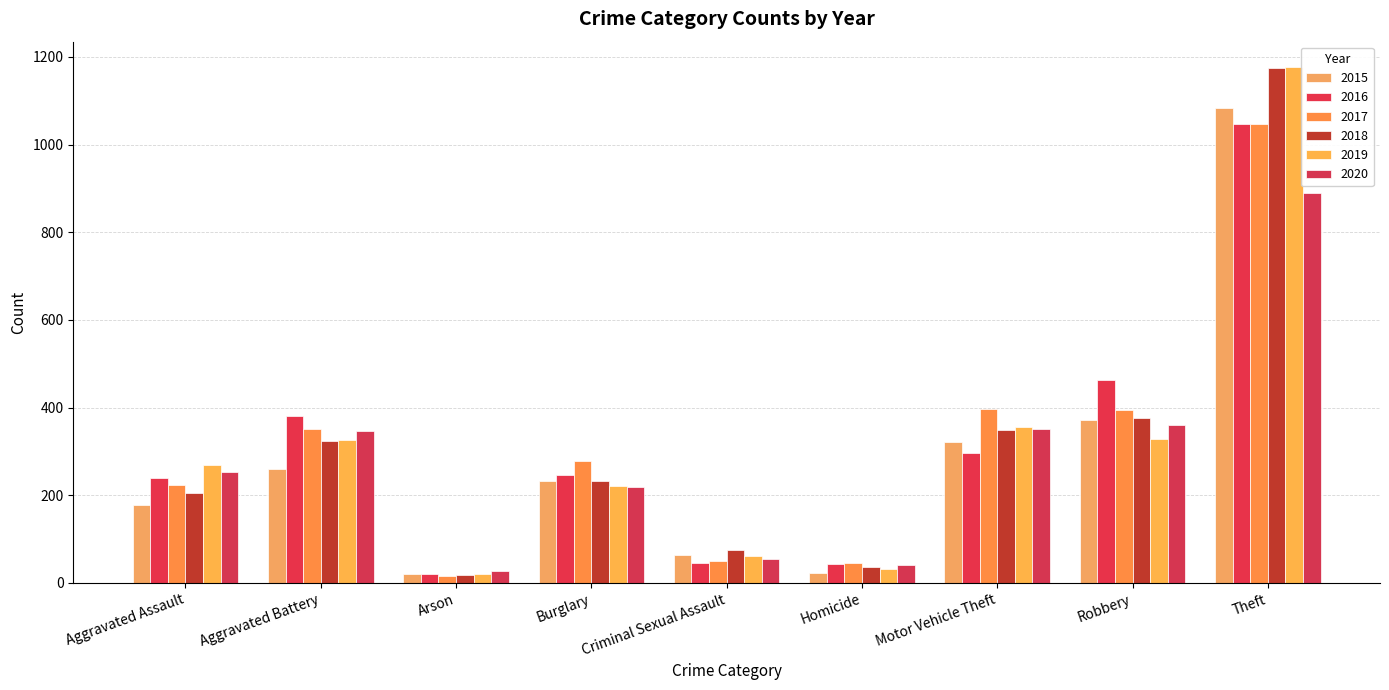

Reading left to right, transcribe all the data shown in this chart.

2015: Aggravated Assault=177	Aggravated Battery=260	Arson=20	Burglary=232	Criminal Sexual Assault=64	Homicide=22	Motor Vehicle Theft=322	Robbery=372	Theft=1083
2016: Aggravated Assault=240	Aggravated Battery=380	Arson=20	Burglary=246	Criminal Sexual Assault=45	Homicide=44	Motor Vehicle Theft=296	Robbery=462	Theft=1046
2017: Aggravated Assault=224	Aggravated Battery=351	Arson=16	Burglary=278	Criminal Sexual Assault=50	Homicide=45	Motor Vehicle Theft=397	Robbery=394	Theft=1047
2018: Aggravated Assault=205	Aggravated Battery=324	Arson=18	Burglary=232	Criminal Sexual Assault=75	Homicide=36	Motor Vehicle Theft=349	Robbery=377	Theft=1175
2019: Aggravated Assault=268	Aggravated Battery=326	Arson=20	Burglary=222	Criminal Sexual Assault=61	Homicide=31	Motor Vehicle Theft=355	Robbery=329	Theft=1176
2020: Aggravated Assault=252	Aggravated Battery=347	Arson=27	Burglary=219	Criminal Sexual Assault=55	Homicide=41	Motor Vehicle Theft=351	Robbery=361	Theft=890